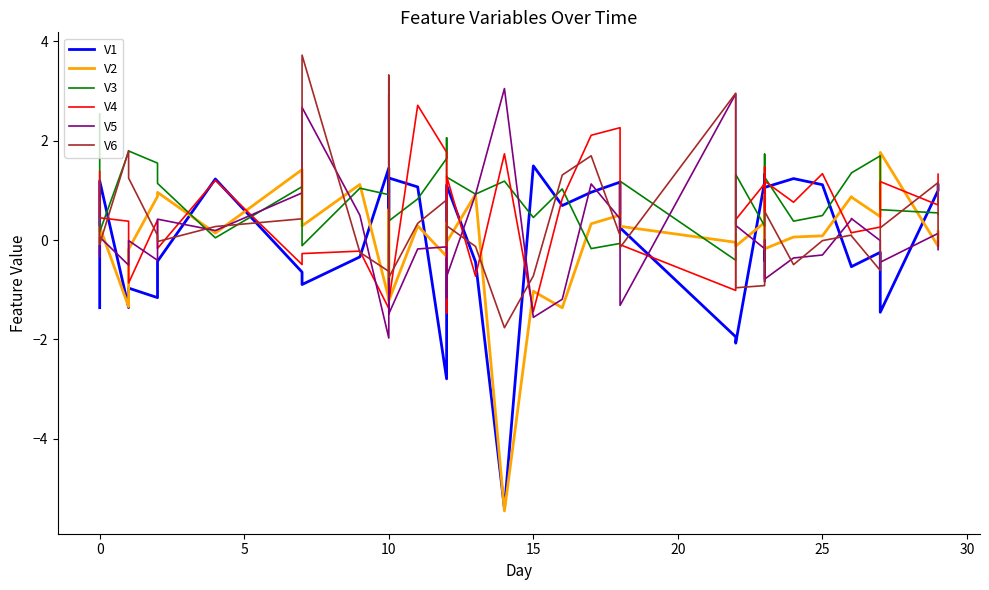

How many data points in V2 are above 0?

25